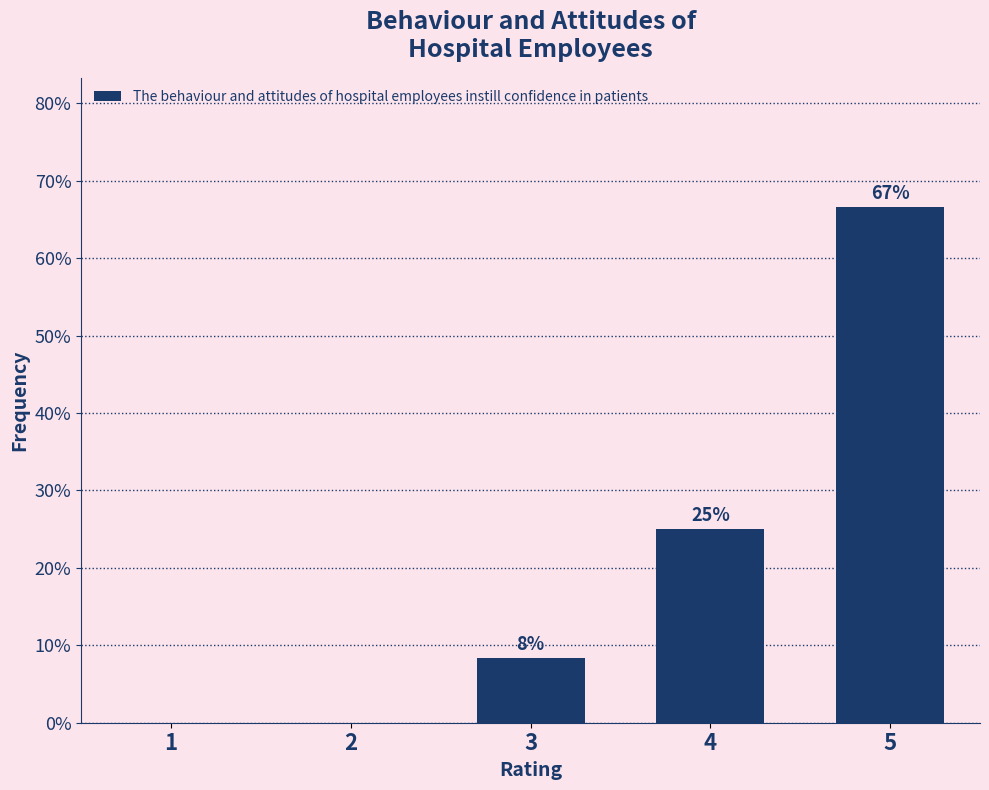

Which category has the highest value across all series?

5